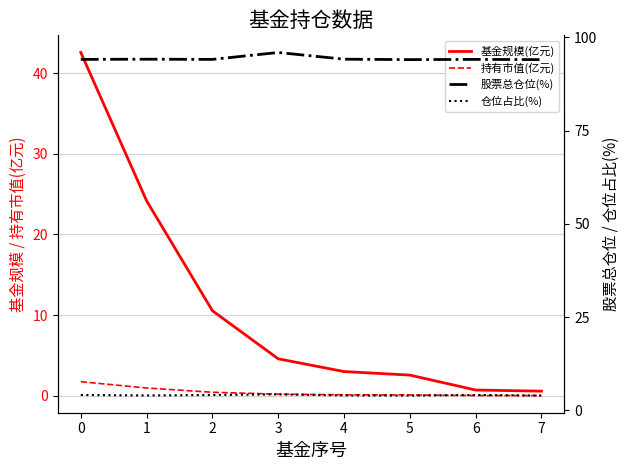

What is the difference between the second highest and second lowest values in the 仓位占比(%) series?

0.2